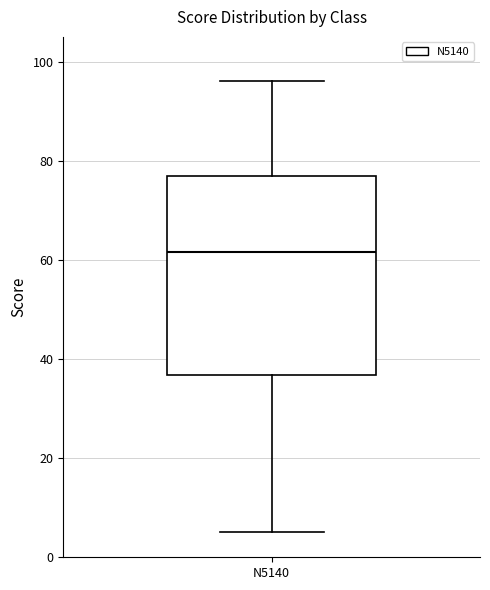

Where does the lower whisker of the box for N5140 end on the y-axis? The values are not printed on the chart, so give them approximately, as read against the axis.

6